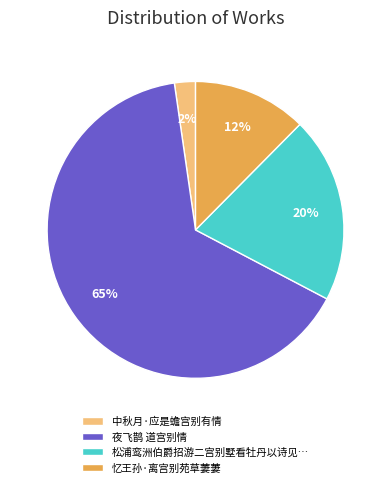

Which category has the biggest portion of the pie?

夜飞鹊 道宫别情